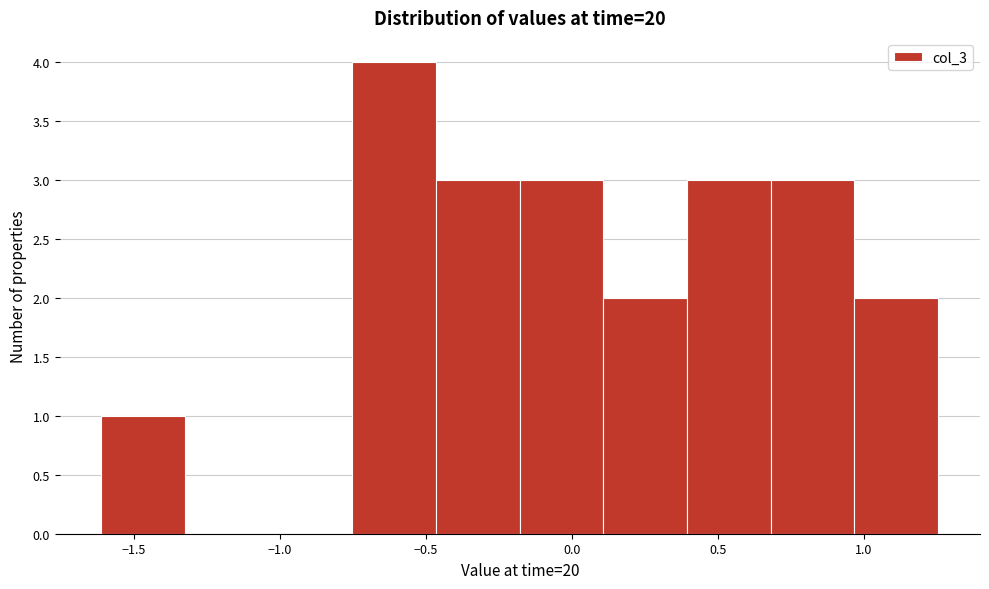

Reading left to right, list every bar in this chart as the range it spans on the x-axis followed by its height. Neither the bar edges nor the heights are printed on the chart, so give them approximately, as read against the axes.

-1.60 to -1.35: 1
-1.35 to -1.05: 0
-1.05 to -0.75: 0
-0.75 to -0.45: 4
-0.45 to -0.20: 3
-0.20 to 0.10: 3
0.10 to 0.40: 2
0.40 to 0.70: 3
0.70 to 0.95: 3
0.95 to 1.25: 2